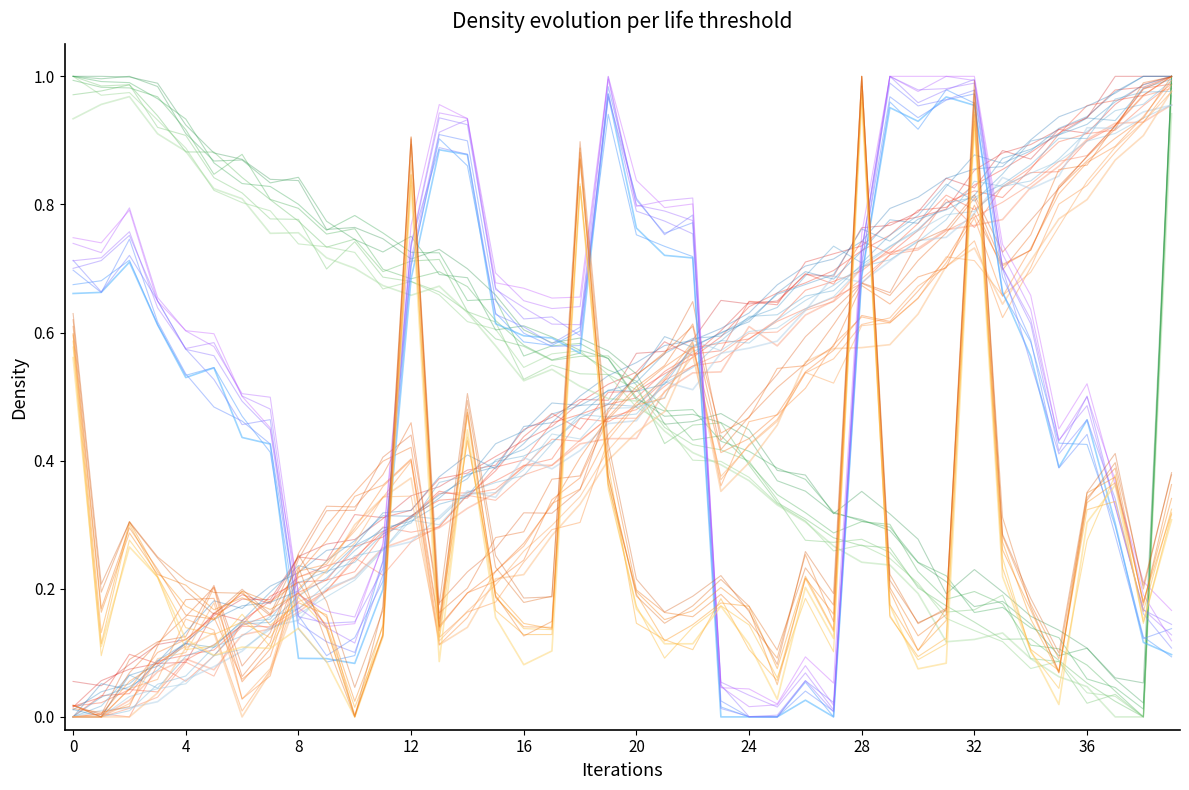

What is the total value across all series at 12?

1.9